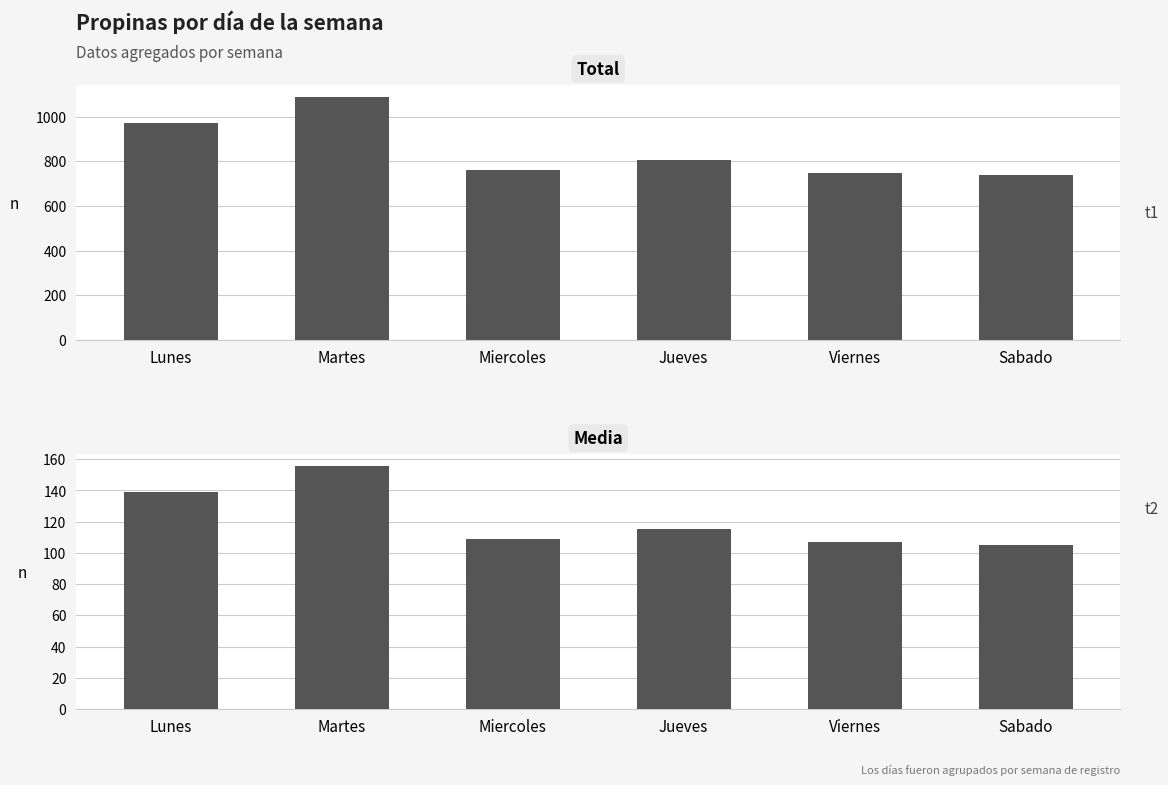

Reading left to right, extract all data points from this chart.

Total Propinas: 974.0	1088.0	760.0	807.0	748.0	737.0
Media Propinas: 139.1	155.4	108.6	115.3	106.9	105.3